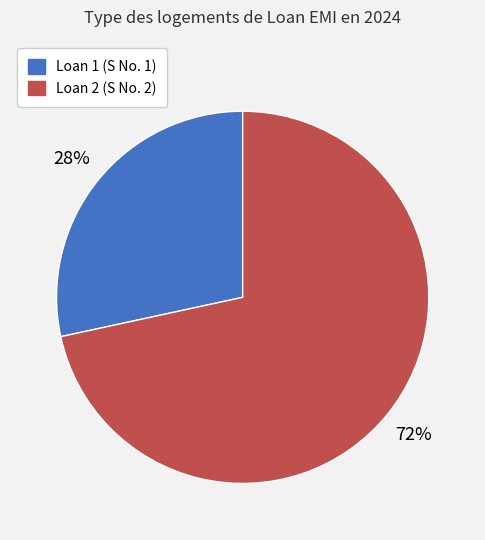

Rank the categories by value from lowest to highest.

Loan 1 (S No. 1), Loan 2 (S No. 2)